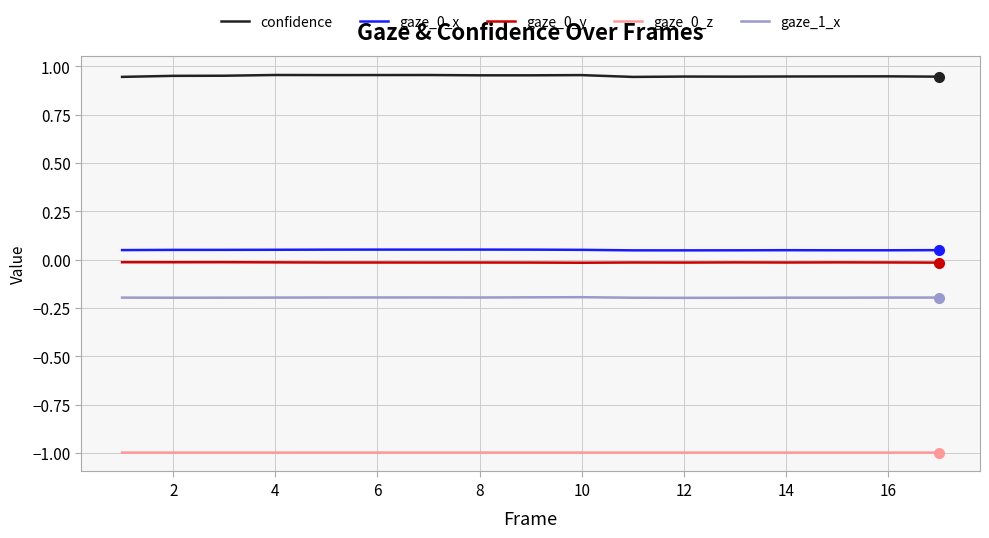

Count the number of categories in the chart.

17